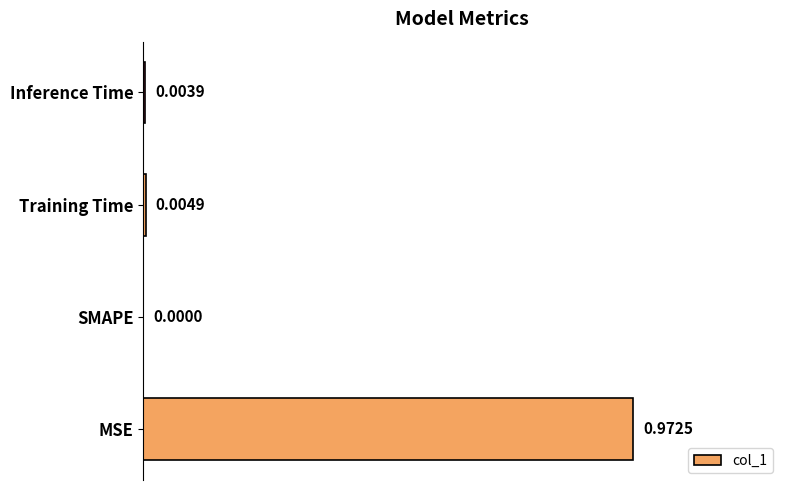

At which label is the value closest to 0?

SMAPE